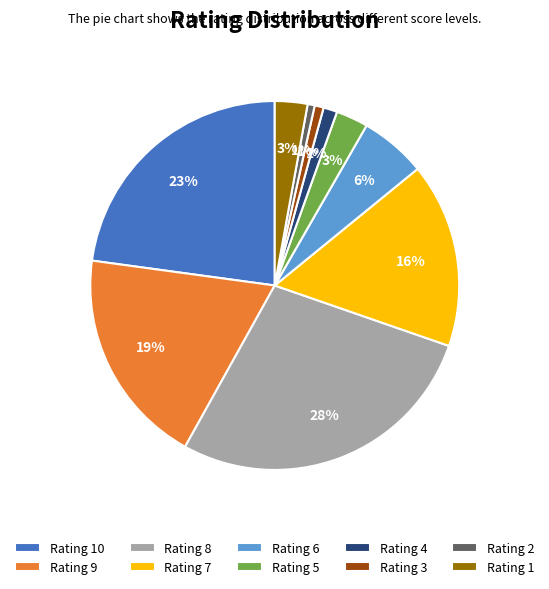

Which category has the biggest portion of the pie?

Rating 8